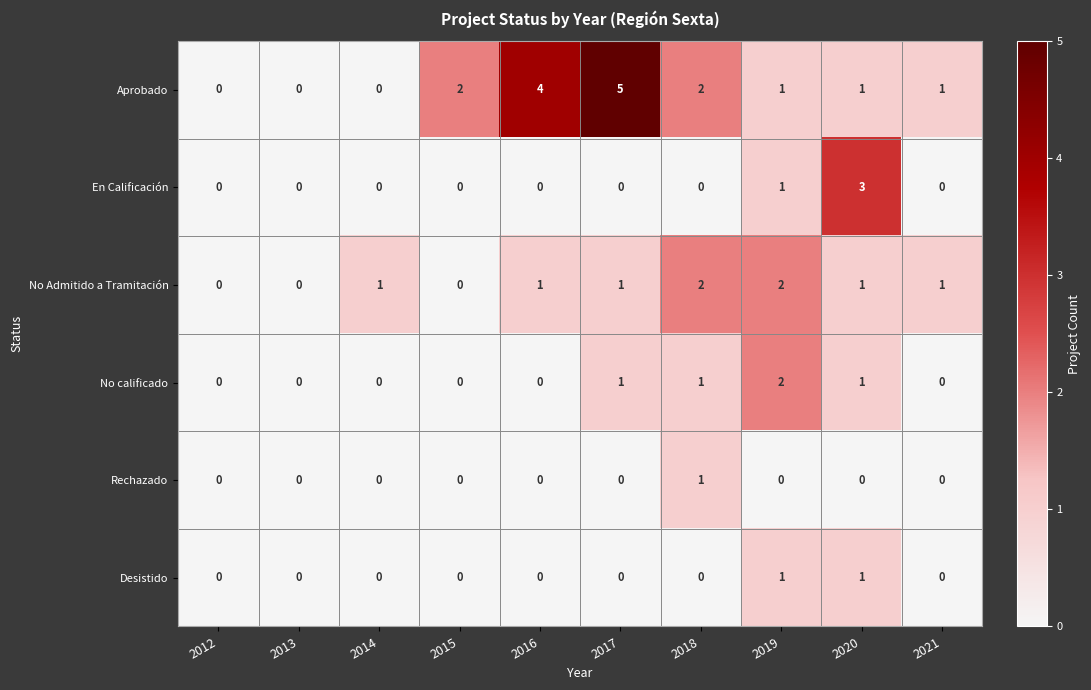

How many En Calificación values are between 0 and 1?

9